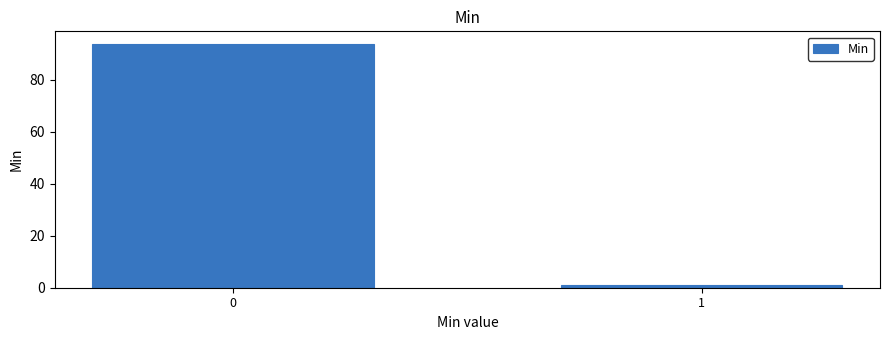

Reading left to right, extract all data points from this chart.

0=94	1=1